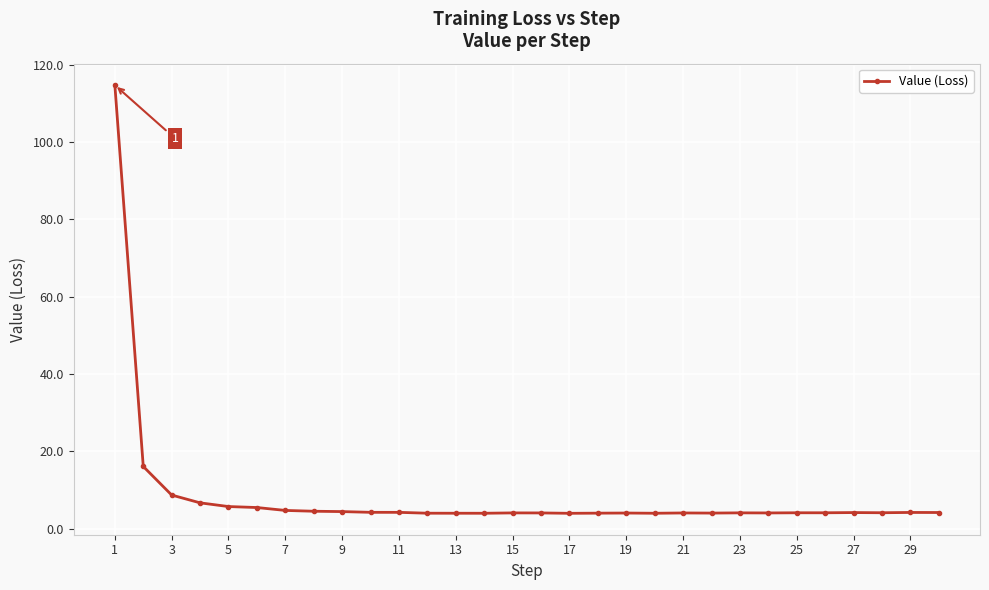

True or false: the data has more than 1 interior local peaks.

True